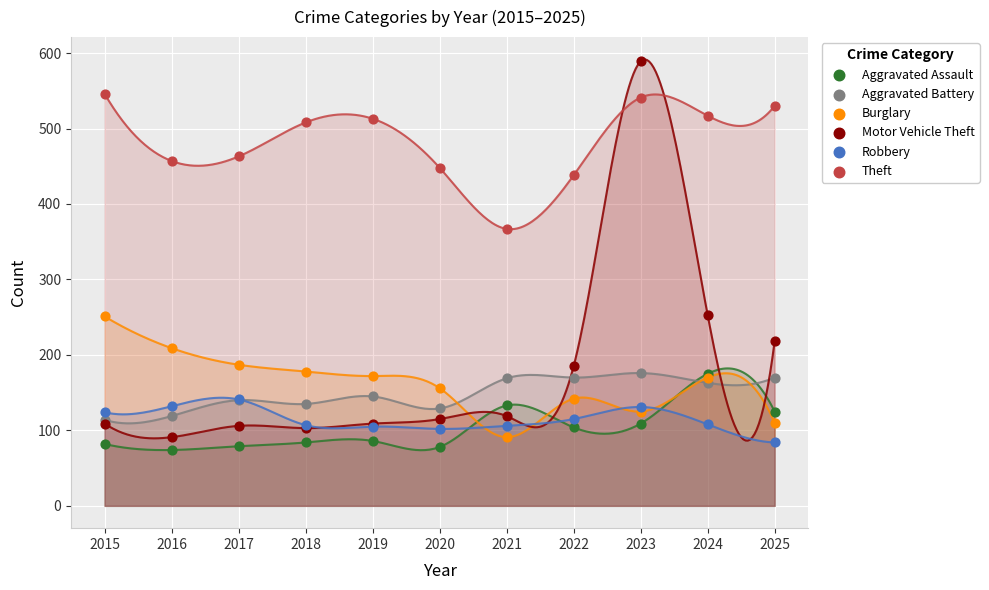

Which series contains the lowest Y value?

Aggravated Assault